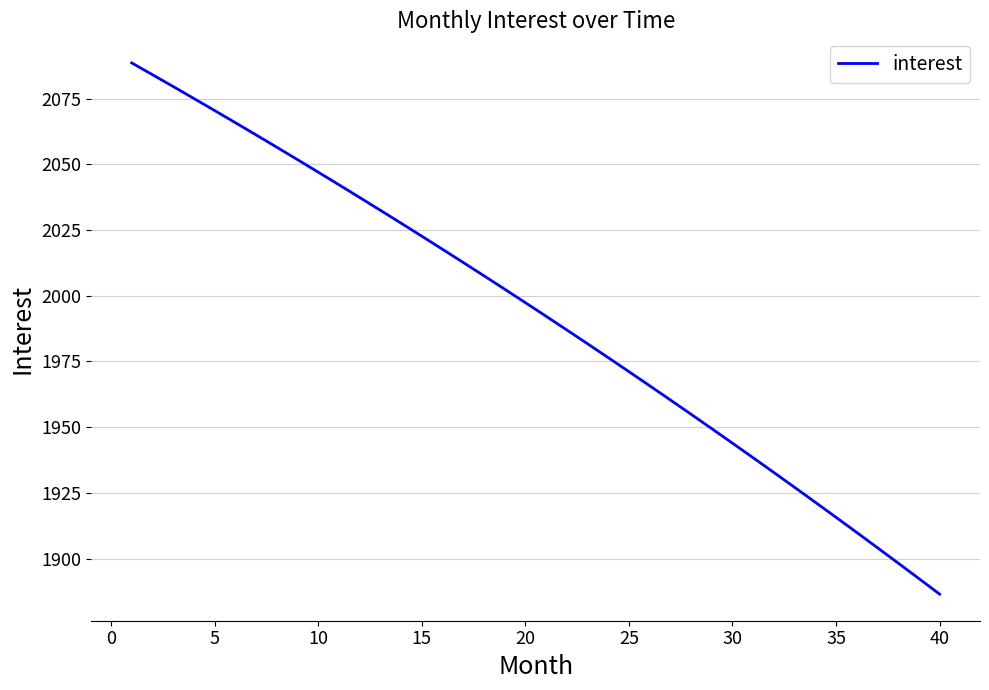

Reading left to right, list all the values displayed in this chart.

2088.5	2084.1	2079.6	2075.0	2070.4	2065.8	2061.2	2056.5	2051.8	2047.0	2042.2	2037.4	2032.5	2027.6	2022.7	2017.7	2012.7	2007.6	2002.5	1997.4	1992.2	1987.0	1981.7	1976.5	1971.1	1965.8	1960.4	1954.9	1949.4	1943.9	1938.4	1932.8	1927.1	1921.4	1915.7	1909.9	1904.1	1898.3	1892.4	1886.5